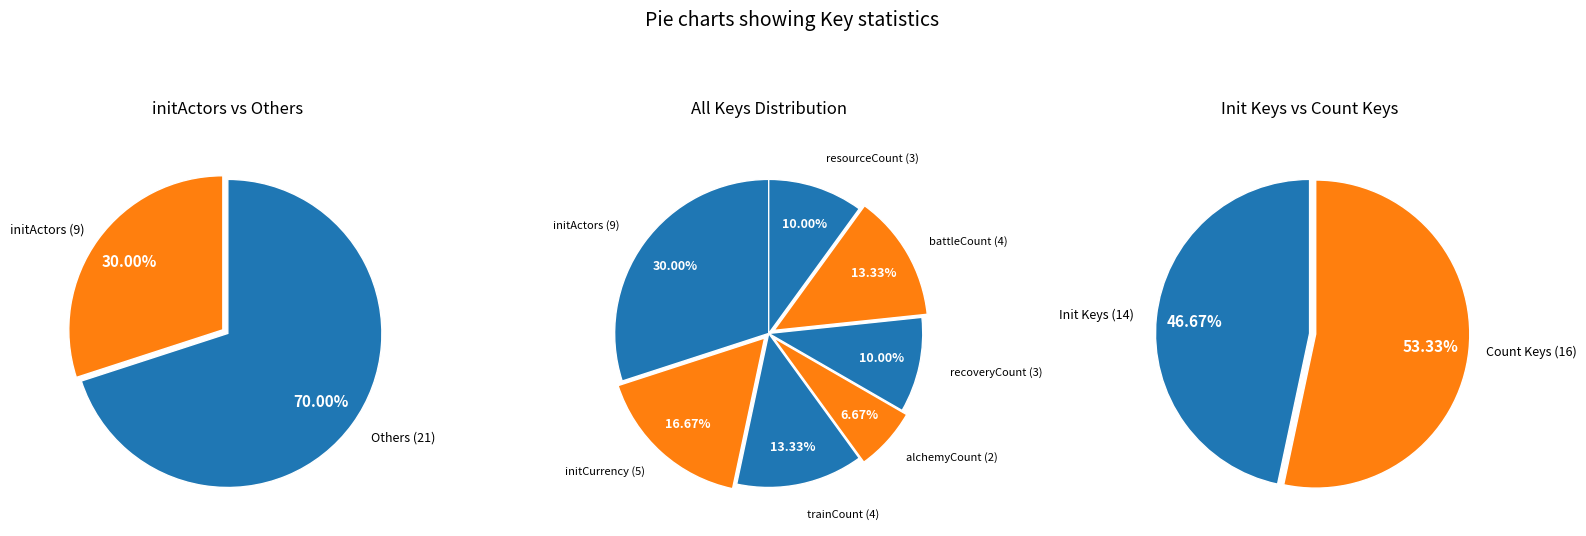

To the nearest percent, what portion does initCurrency represent?

17%